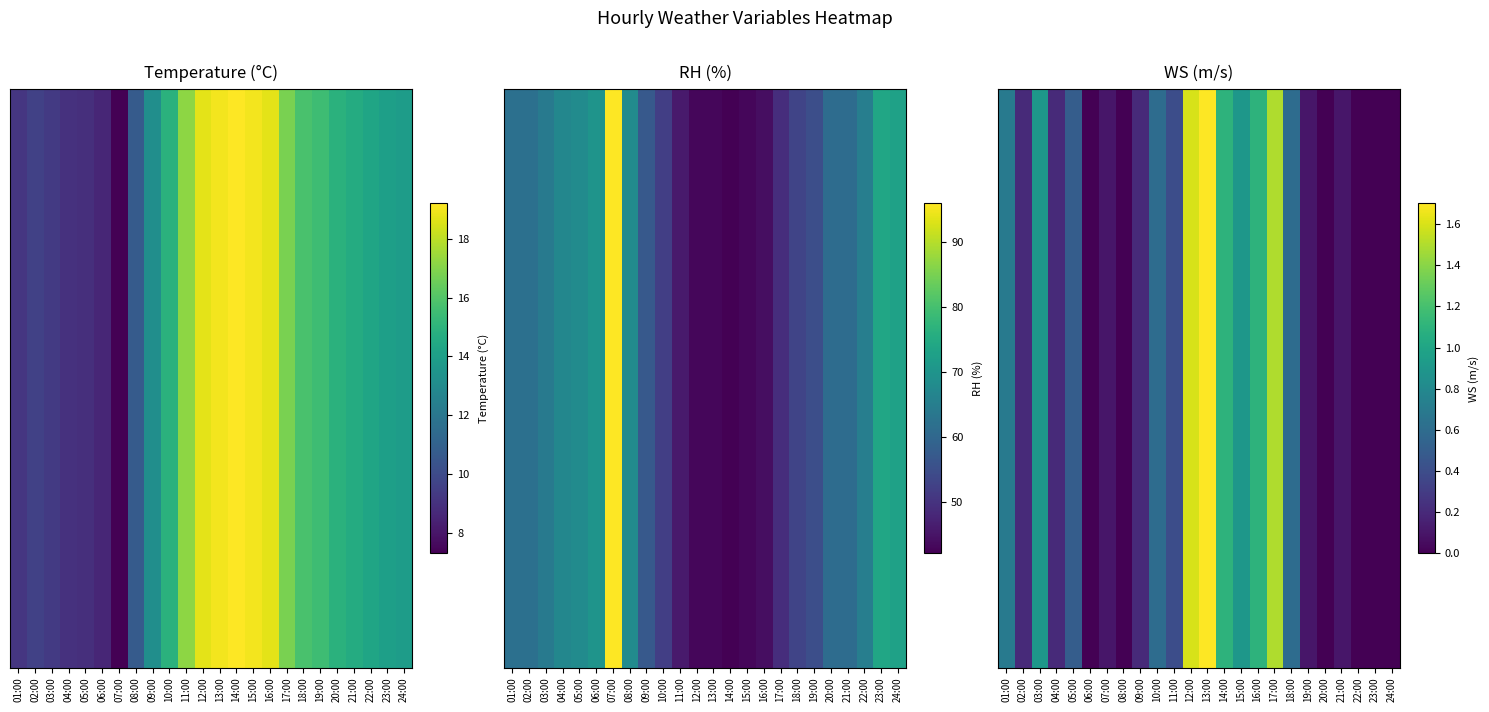

Rank the categories by value from lowest to highest.

06:00, 08:00, 20:00, 22:00, 23:00, 24:00, 07:00, 19:00, 21:00, 02:00, 04:00, 09:00, 11:00, 05:00, 10:00, 18:00, 01:00, 03:00, 15:00, 14:00, 16:00, 17:00, 12:00, 13:00